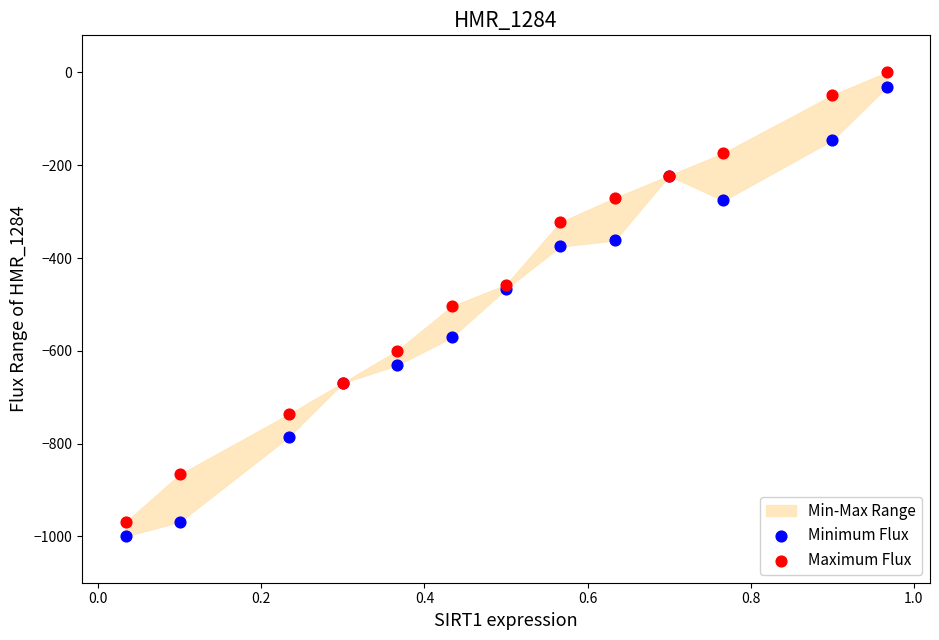

Which series has the largest Y range (max minus min)?

Maximum Flux